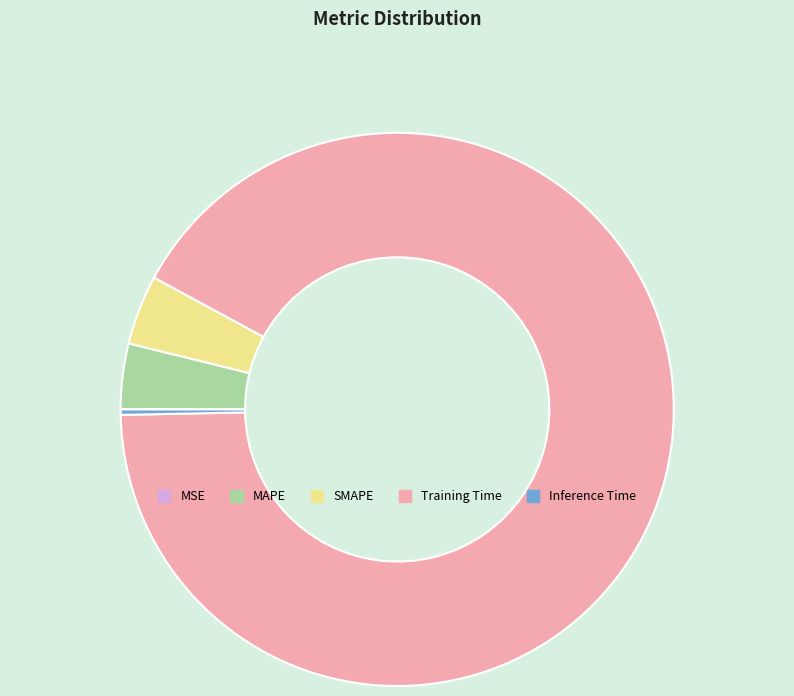

The Training Time slice represents 92% of the pie. True or false?

True